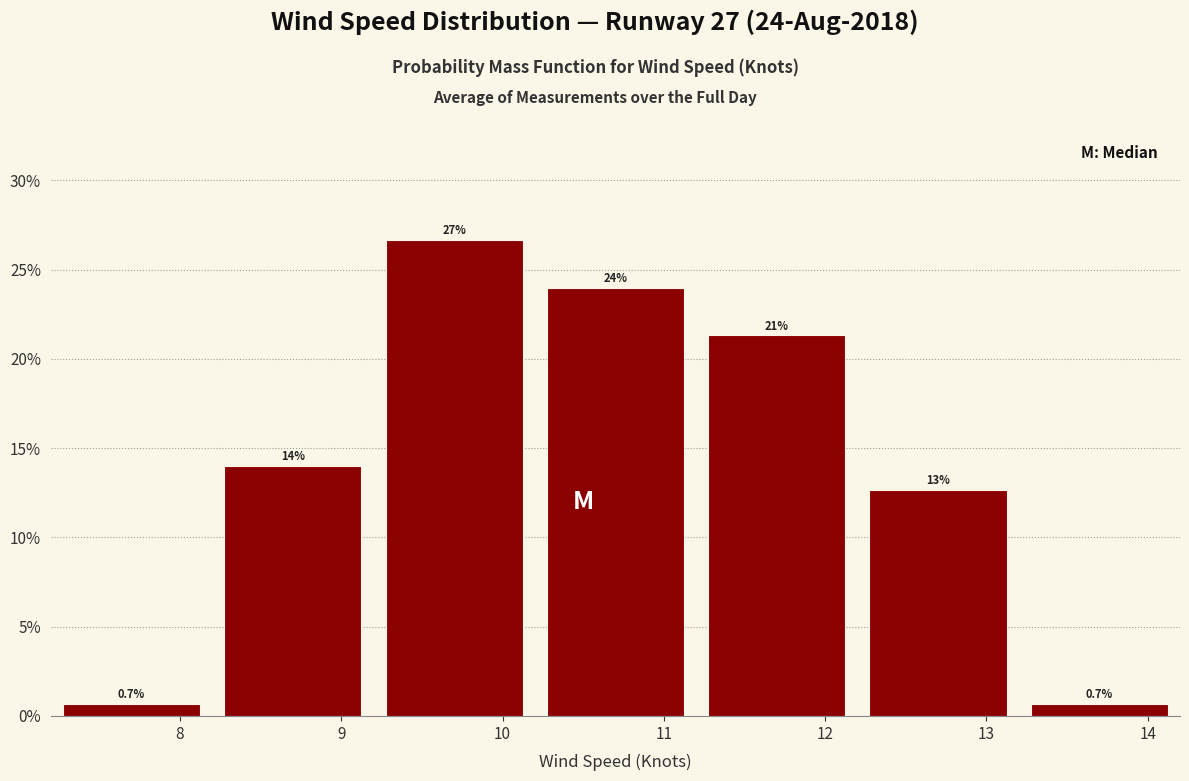

Over which range of the x-axis is the bar tallest?

9.2 to 10.2